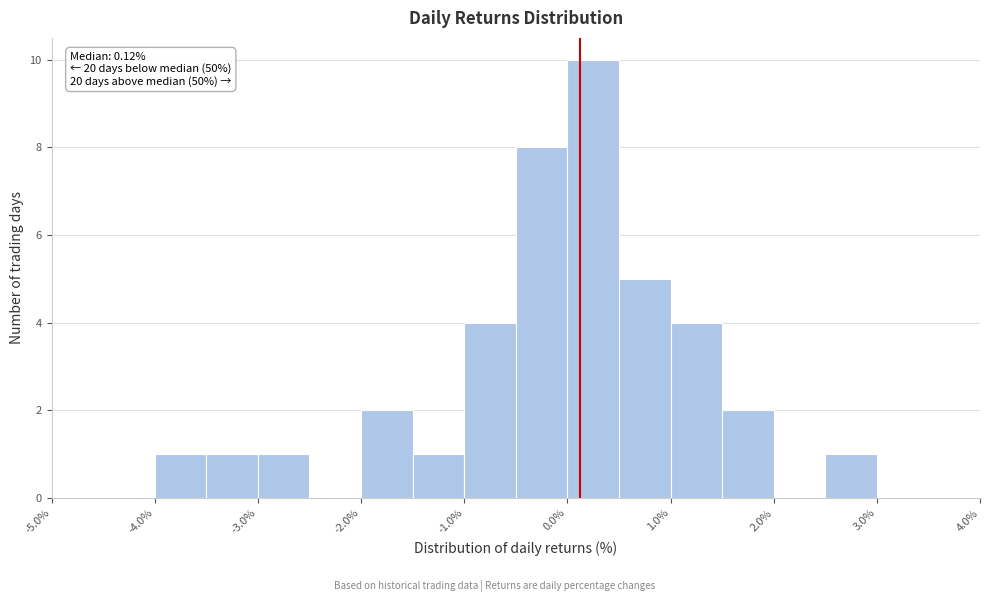

Which range on the x-axis has the tallest bar?

0.0 to 0.5